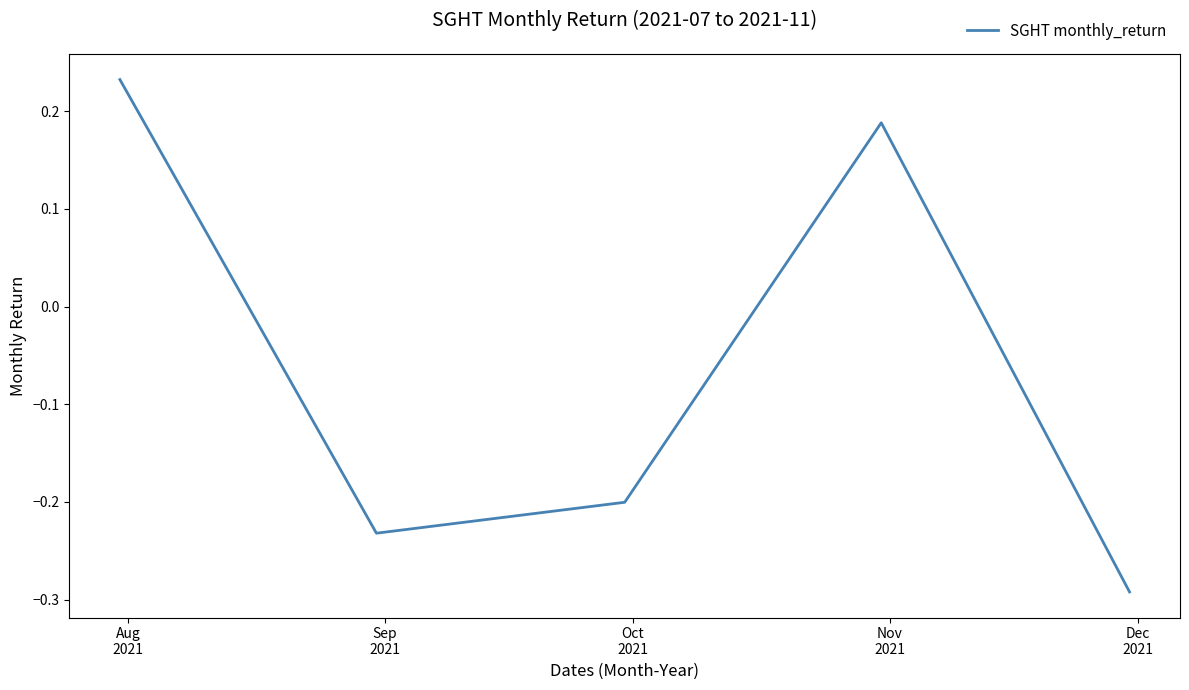

What is the difference between the second highest and minimum values?

0.5